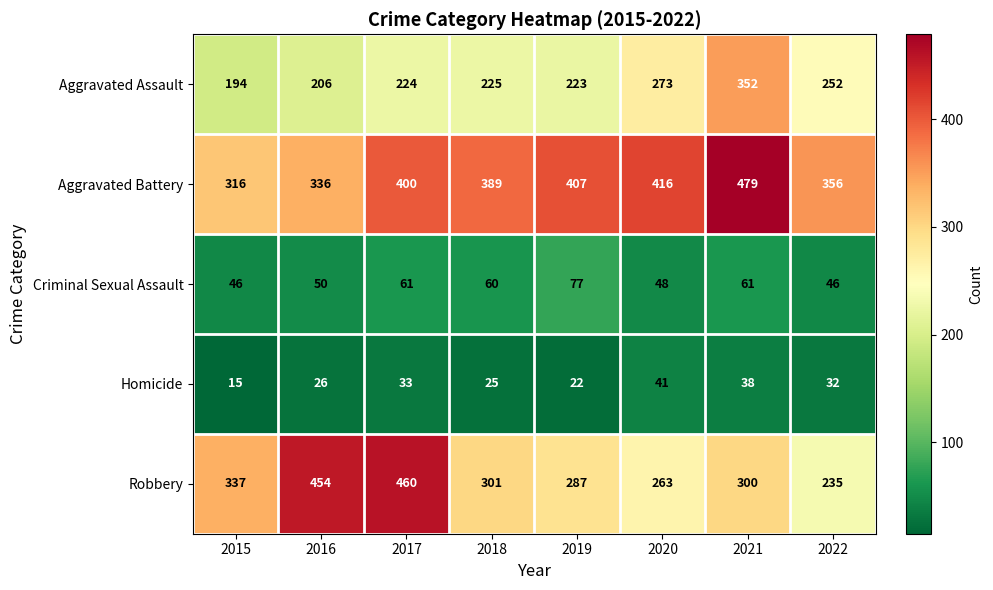

What is the total value across all series at 2022?

921